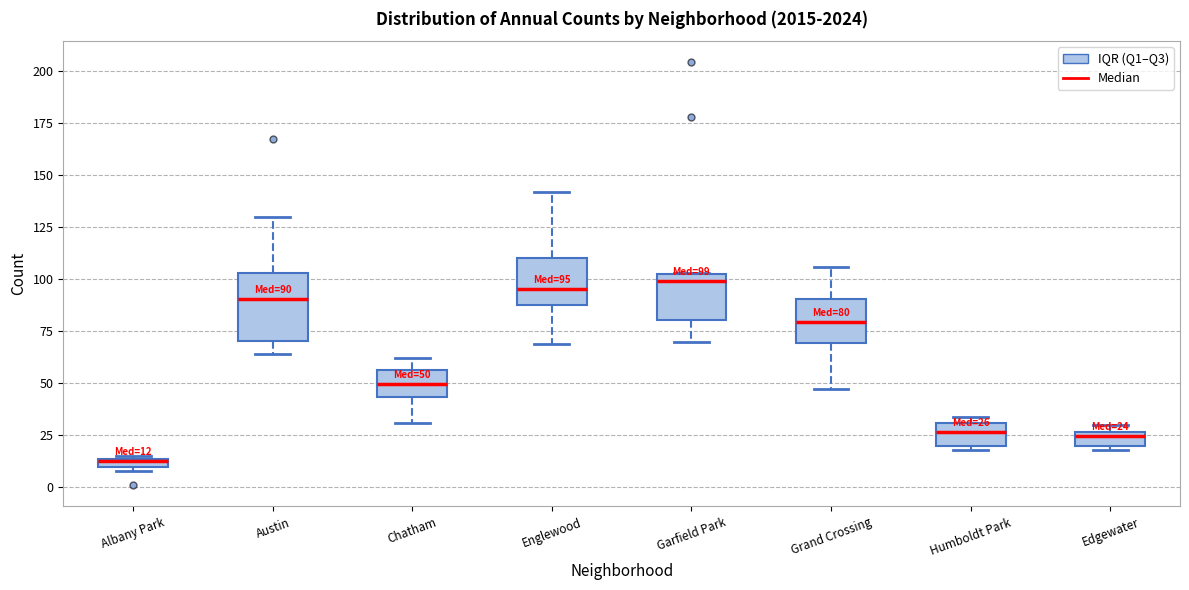

Which box has the lowest median line?

Albany Park